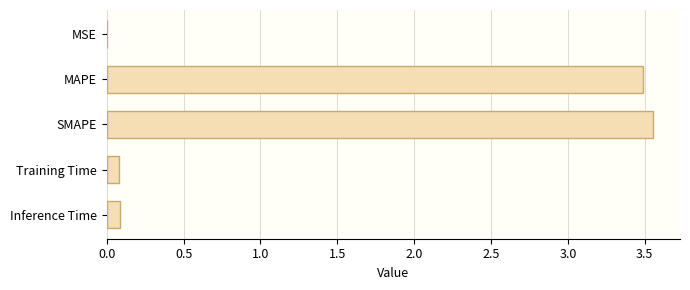

The chart shows a value of 0.1 at Inference Time. True or false?

True